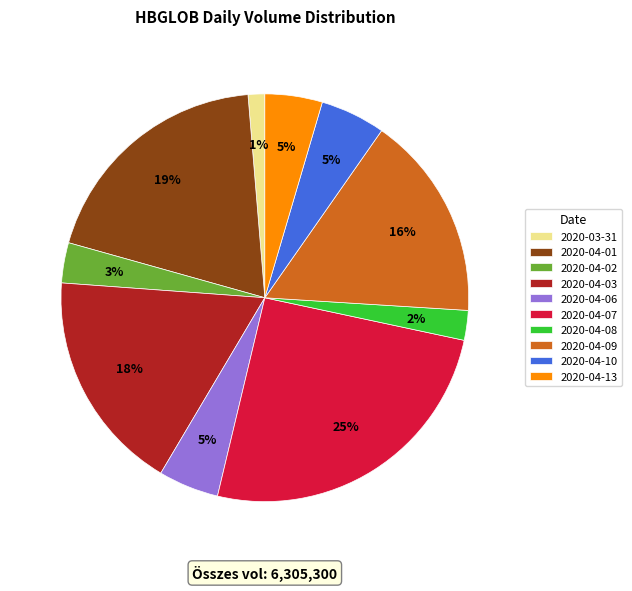

Is the sum of 2020-04-02 and 2020-04-07 greater than half?

No